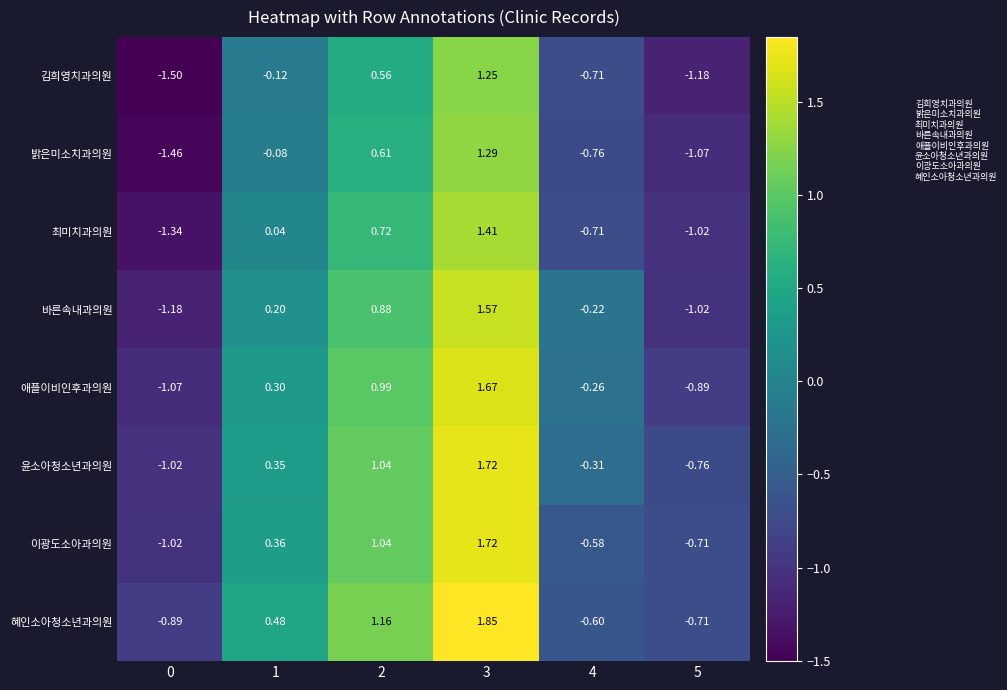

Between 3 and 5, which series saw the biggest shift?

바른속내과의원